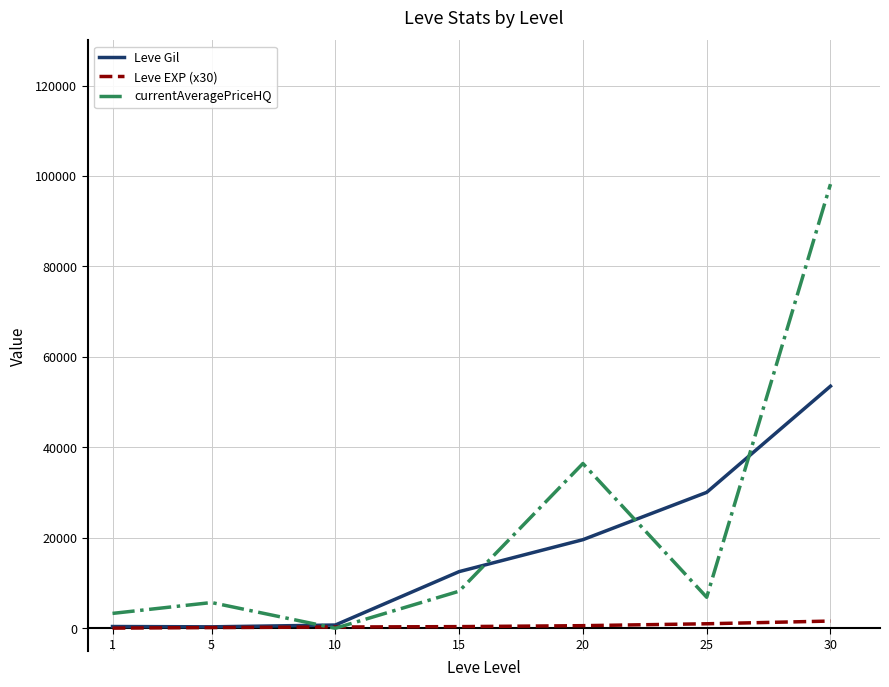

Count the number of data series in this chart.

3